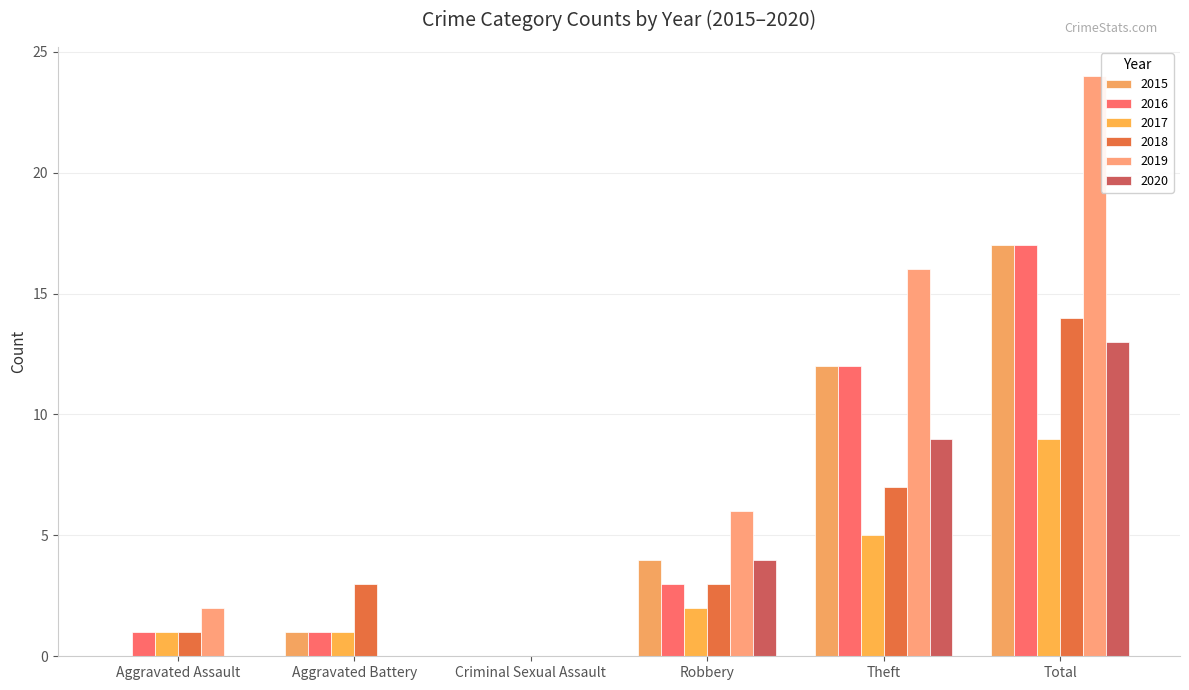

Are the bars grouped side by side (vs. stacked)?

Yes